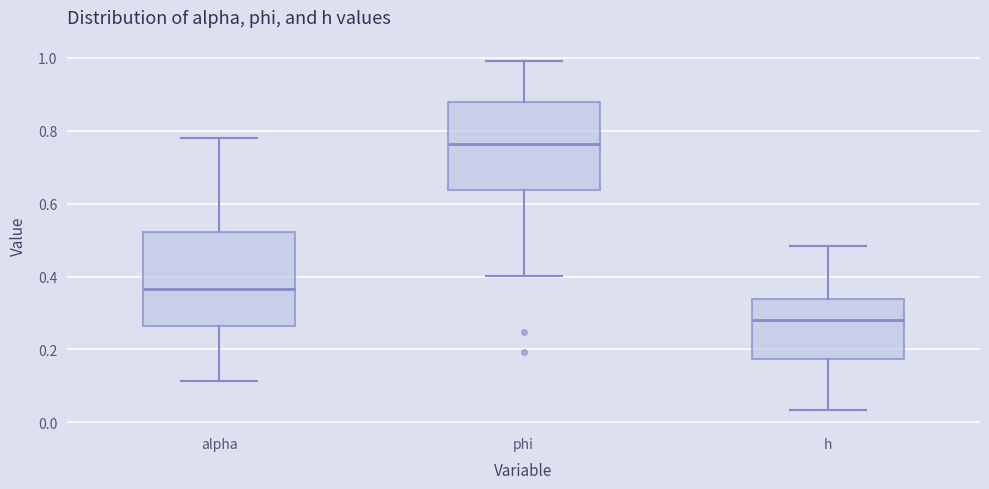

Where does the lower whisker of the box for h end on the y-axis? The values are not printed on the chart, so give them approximately, as read against the axis.

0.04